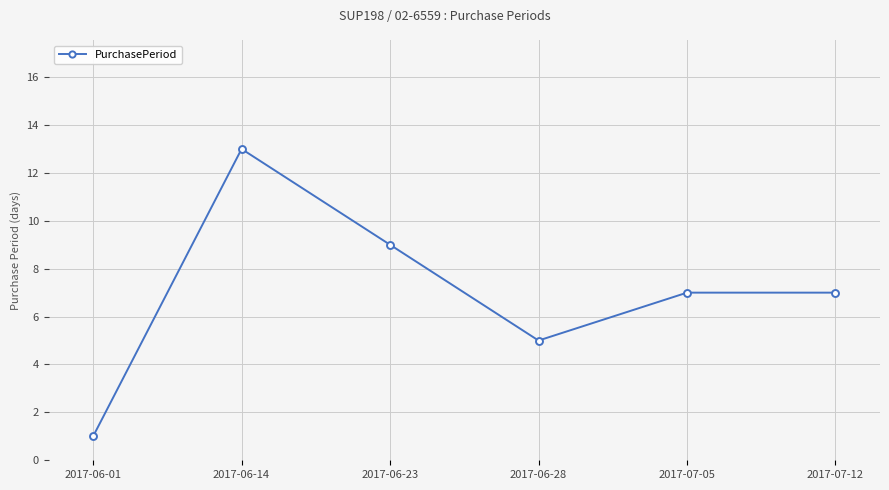

True or false: there are more than 0 points higher than both neighbors.

True